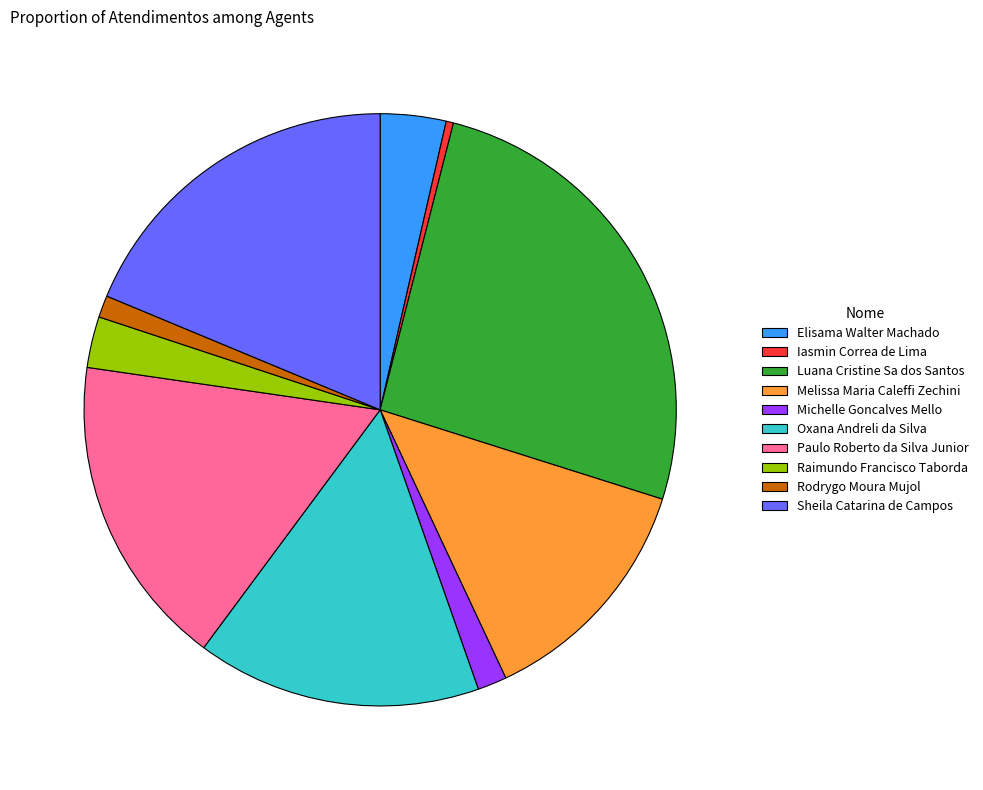

Is there a majority slice in this chart?

No